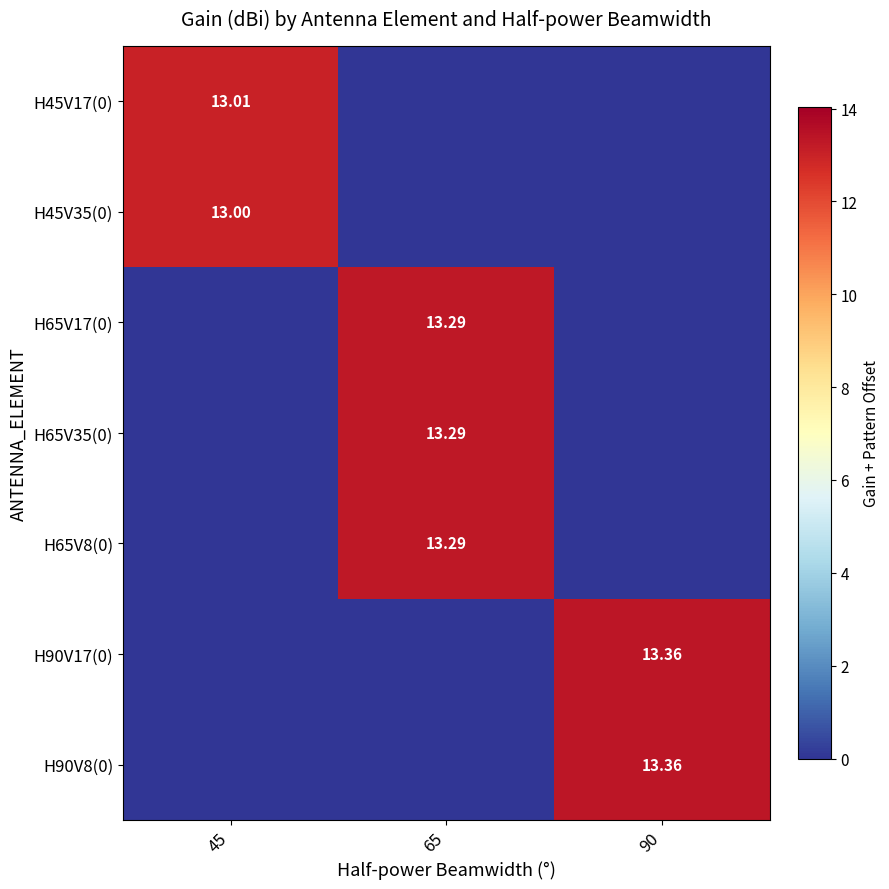

List the series in order of their peak value, highest first.

H90V17(0), H90V8(0), H65V17(0), H65V35(0), H65V8(0), H45V17(0), H45V35(0)